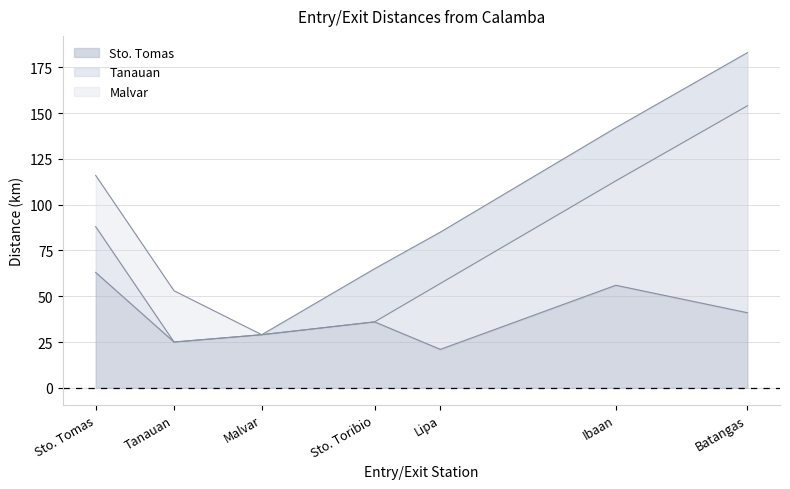

True or false: Tanauan and Malvar cross at least once.

False